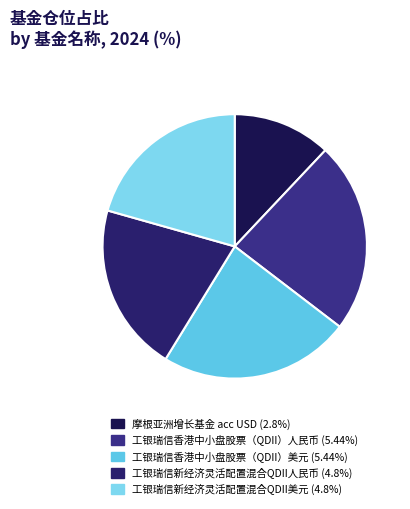

The 工银瑞信新经济灵活配置混合QDII人民币 slice represents 21% of the pie. True or false?

True